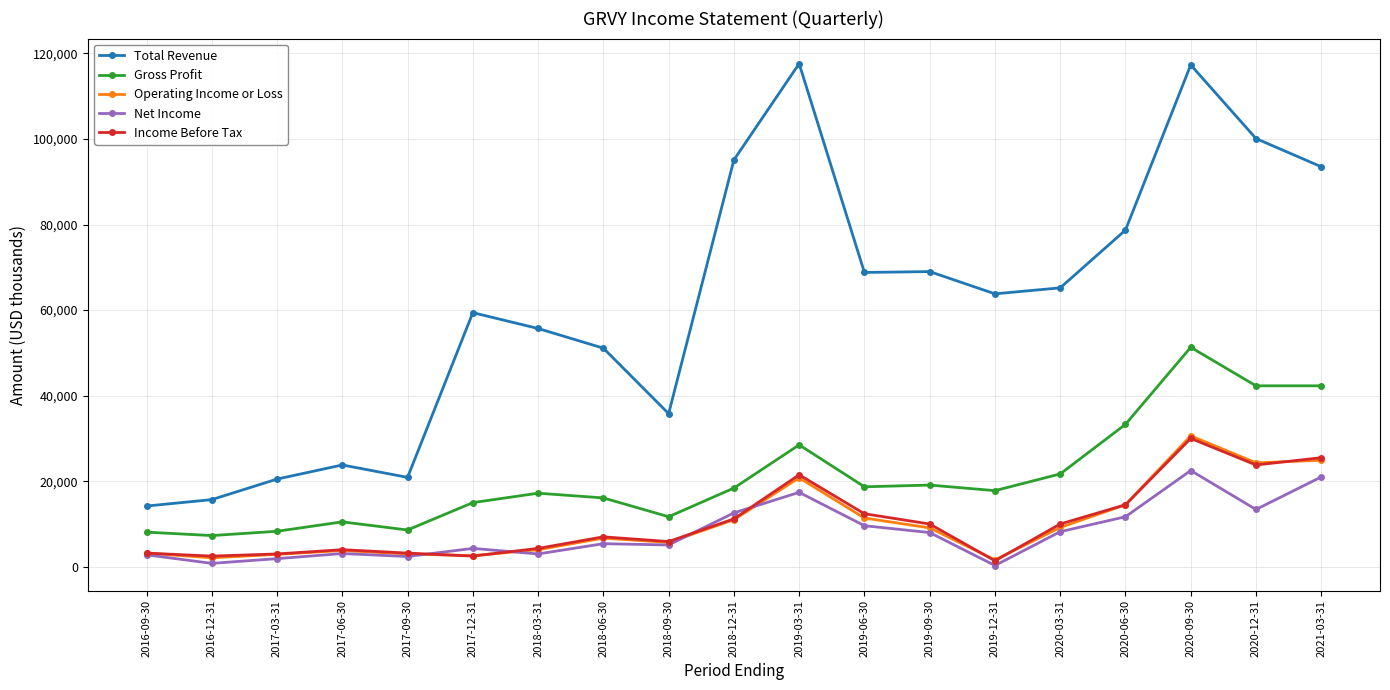

The Total Revenue series shows 112740 at 2019-12-31. True or false?

False